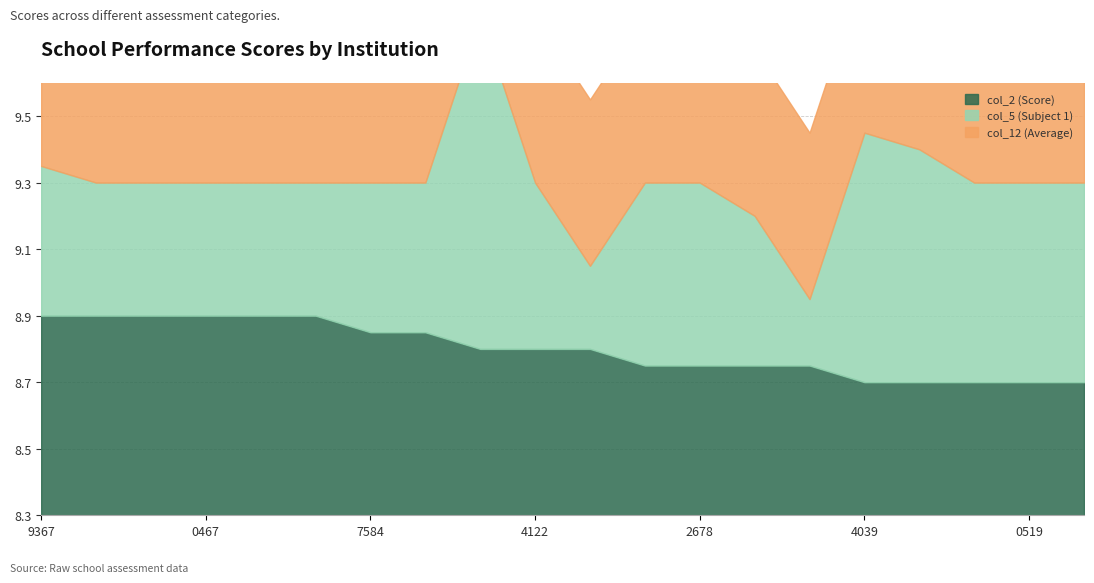

True or false: col_12 (Average) and col_2 (Score) intersect in this chart.

False